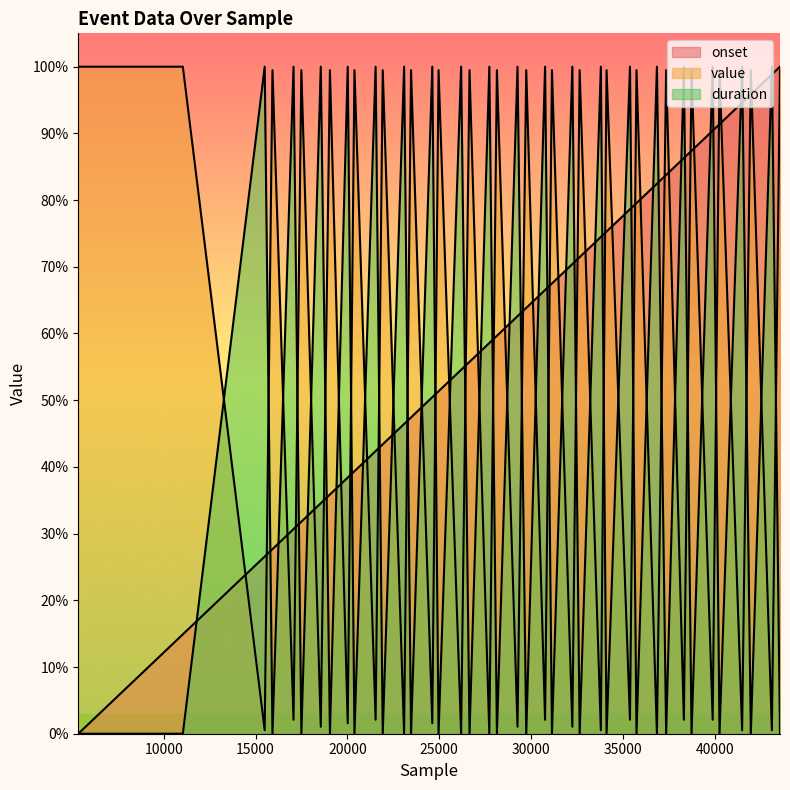

Where is the first local minimum for duration?

15923